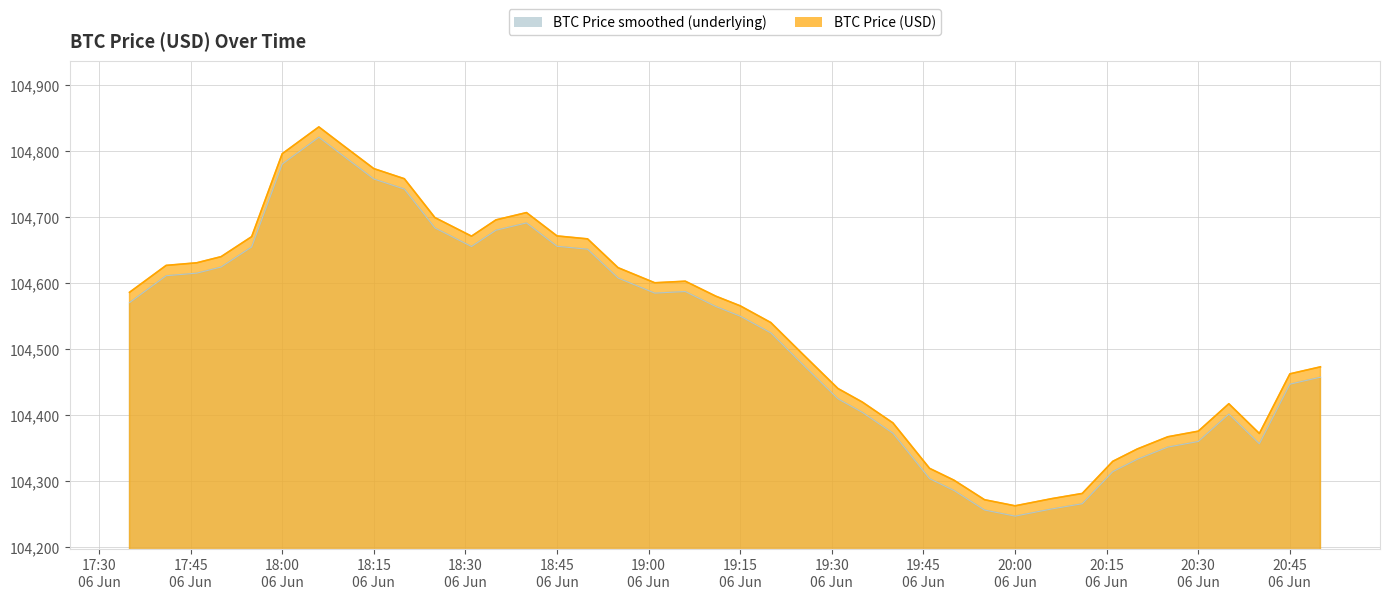

The chart shows a value of 104683.8 at 2025-06-06 18:25:00. True or false?

True